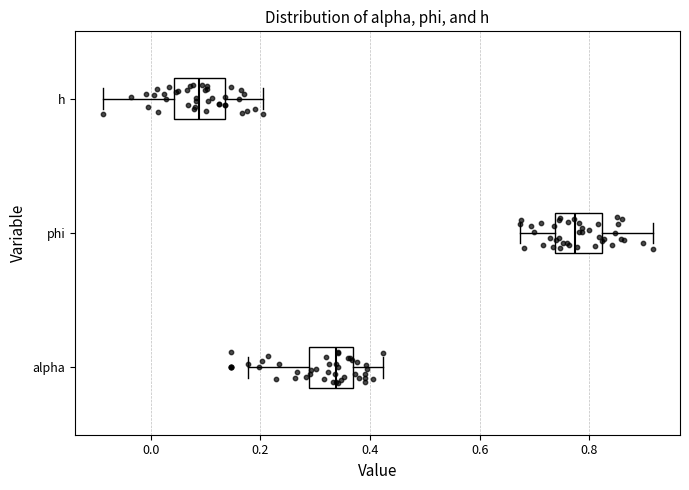

Which box's median line is the furthest to the left?

h